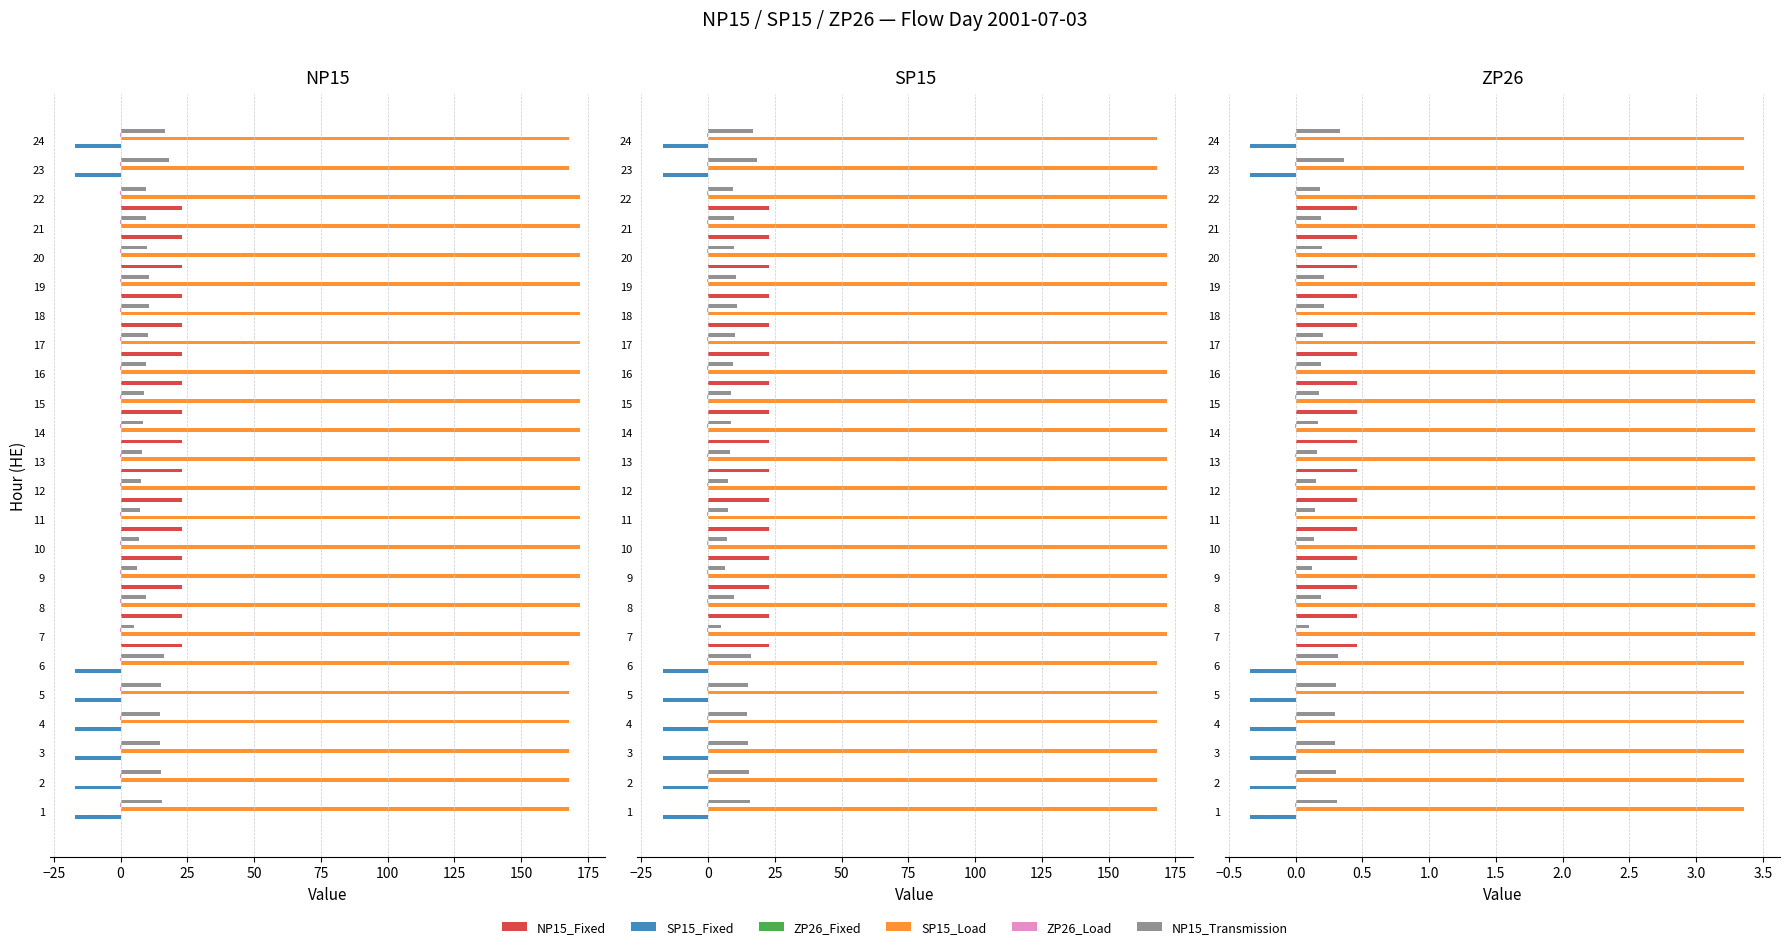

What is the difference between the highest and lowest values at 125?

3.4